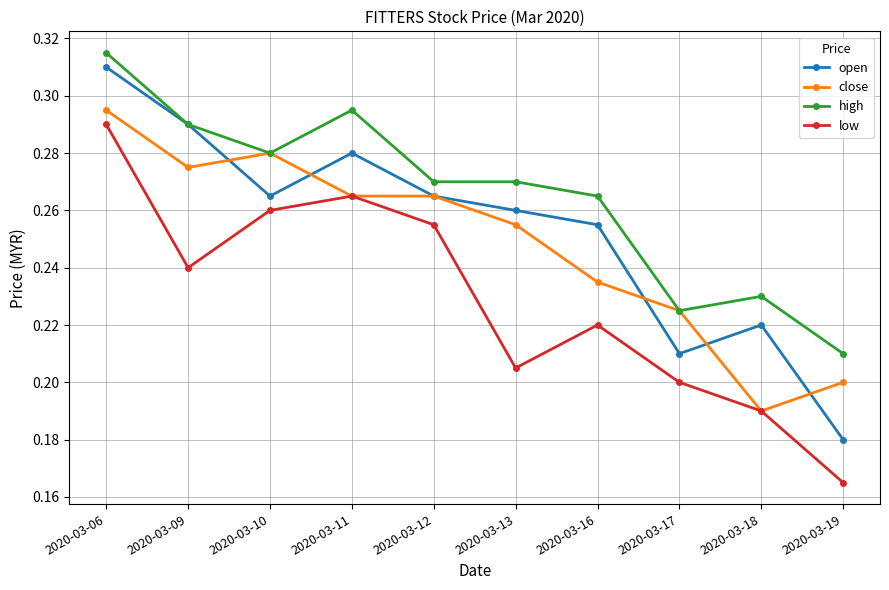

What is the difference between the maximum and minimum values in the high series?

0.1